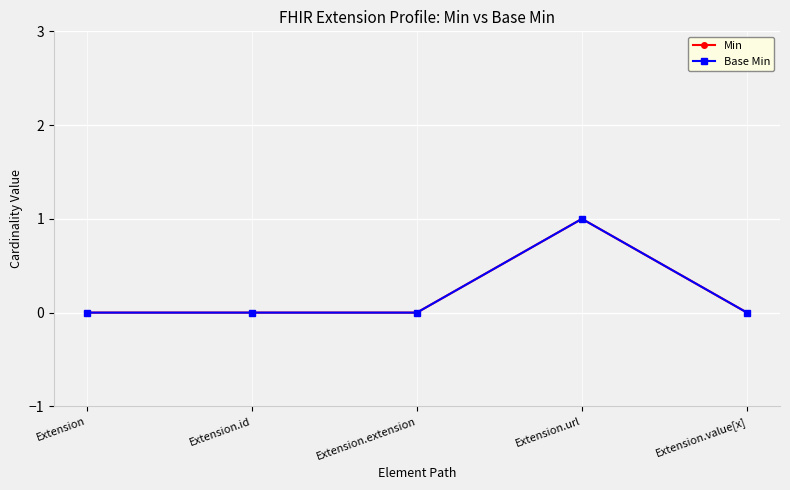

Does the chart have visible grid lines?

Yes